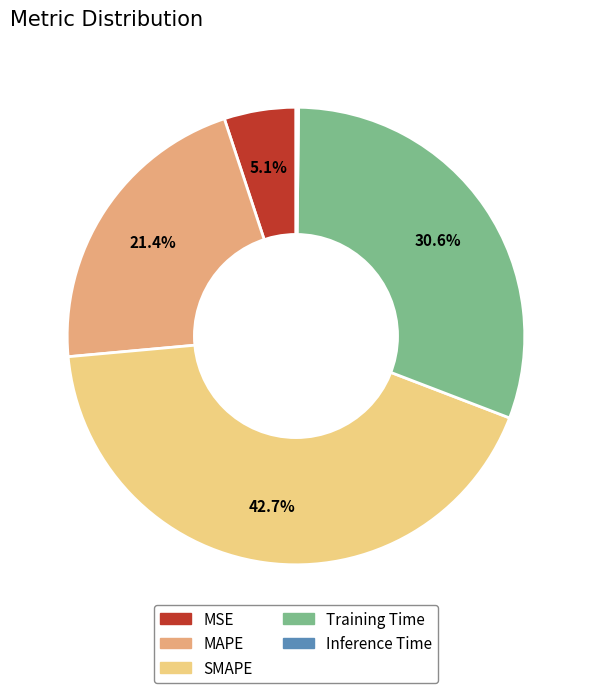

Which has a higher value, MSE or Training Time?

Training Time